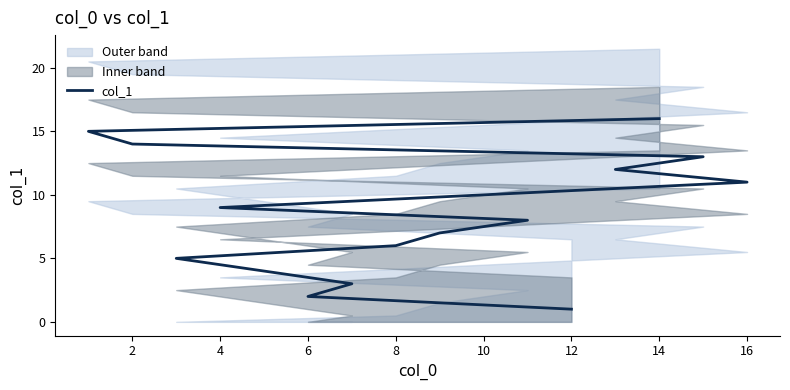

What is the greatest value displayed?

16